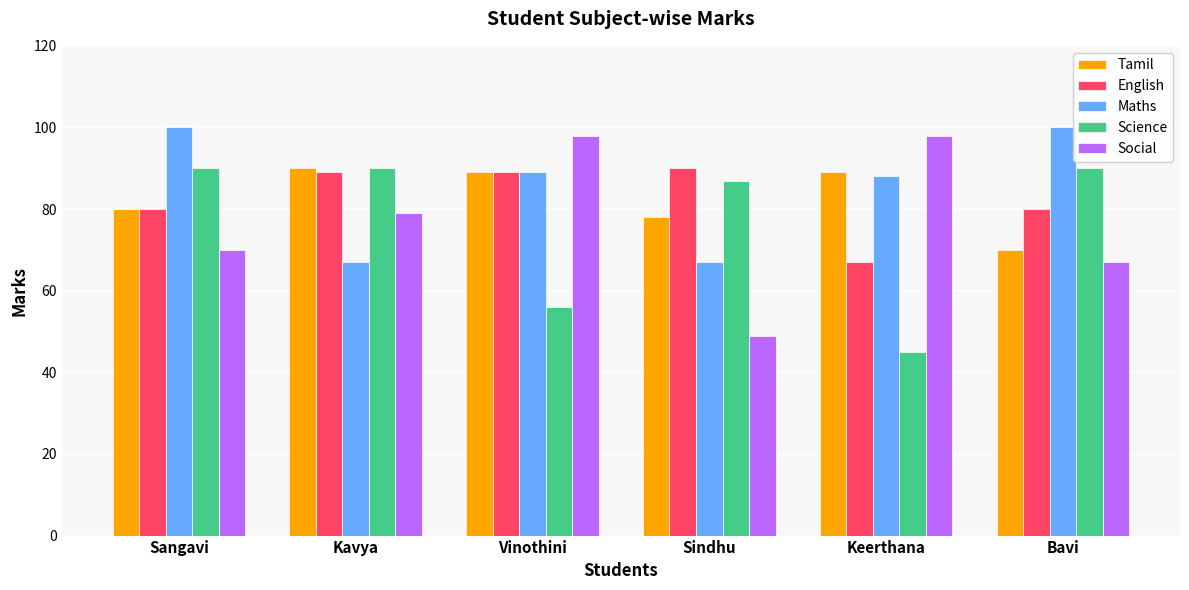

Is the value of Social at Bavi greater than the value of Maths at Keerthana?

No